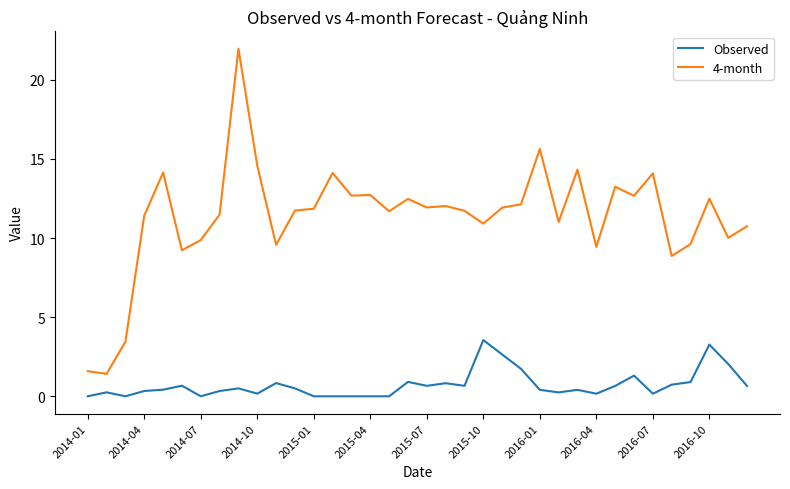

What is the difference between the maximum and minimum values in the 4-month series?

20.5